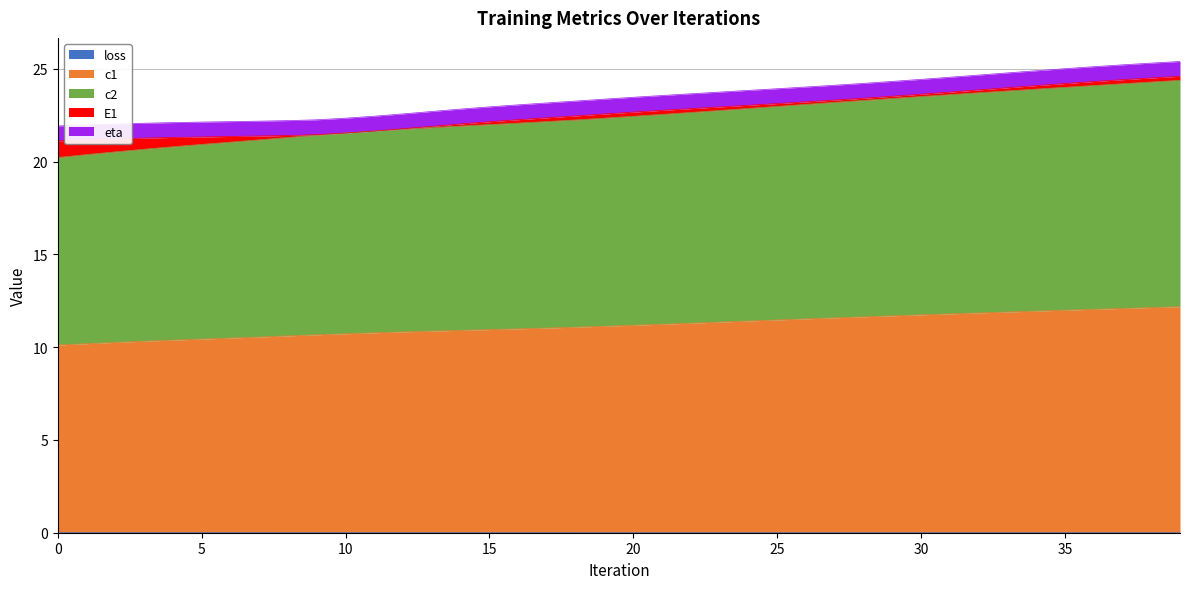

True or false: loss and c1 cross at least once.

False